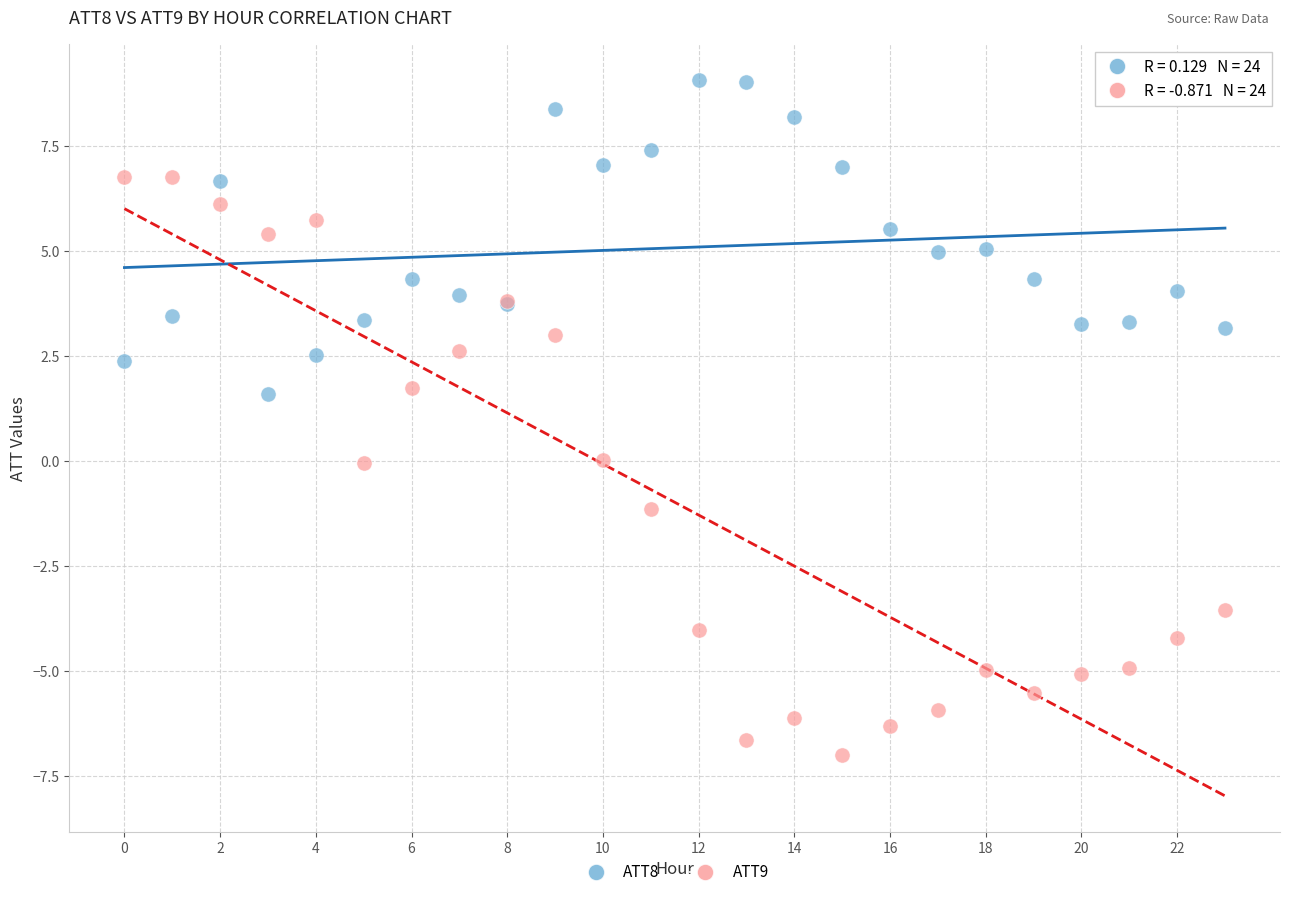

What are all the series names shown in the legend?

ATT8, ATT9